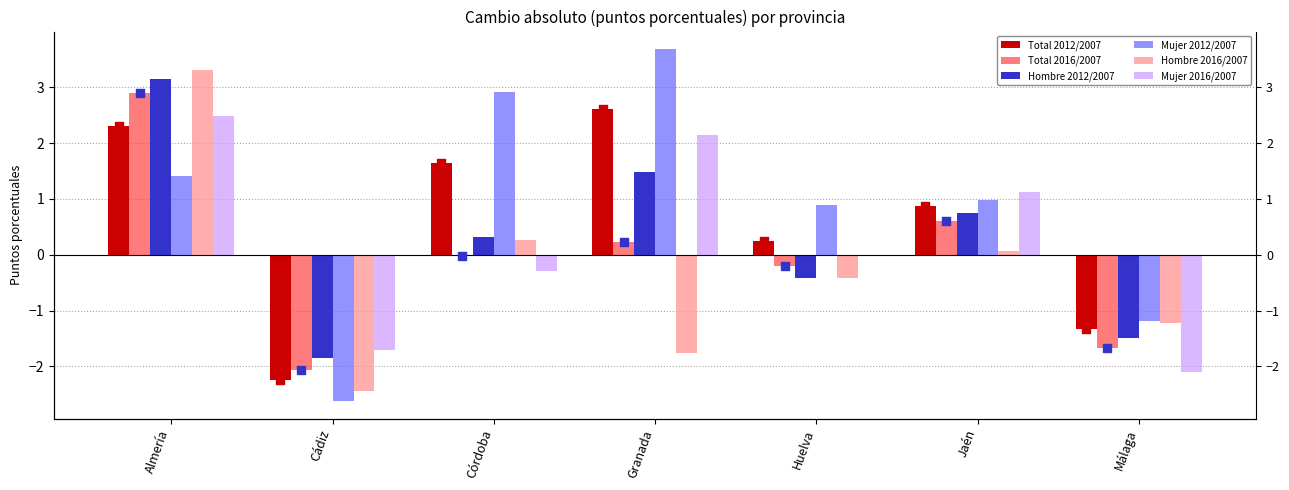

Which series has the widest spread of Y values?

Mujer 2012/2007